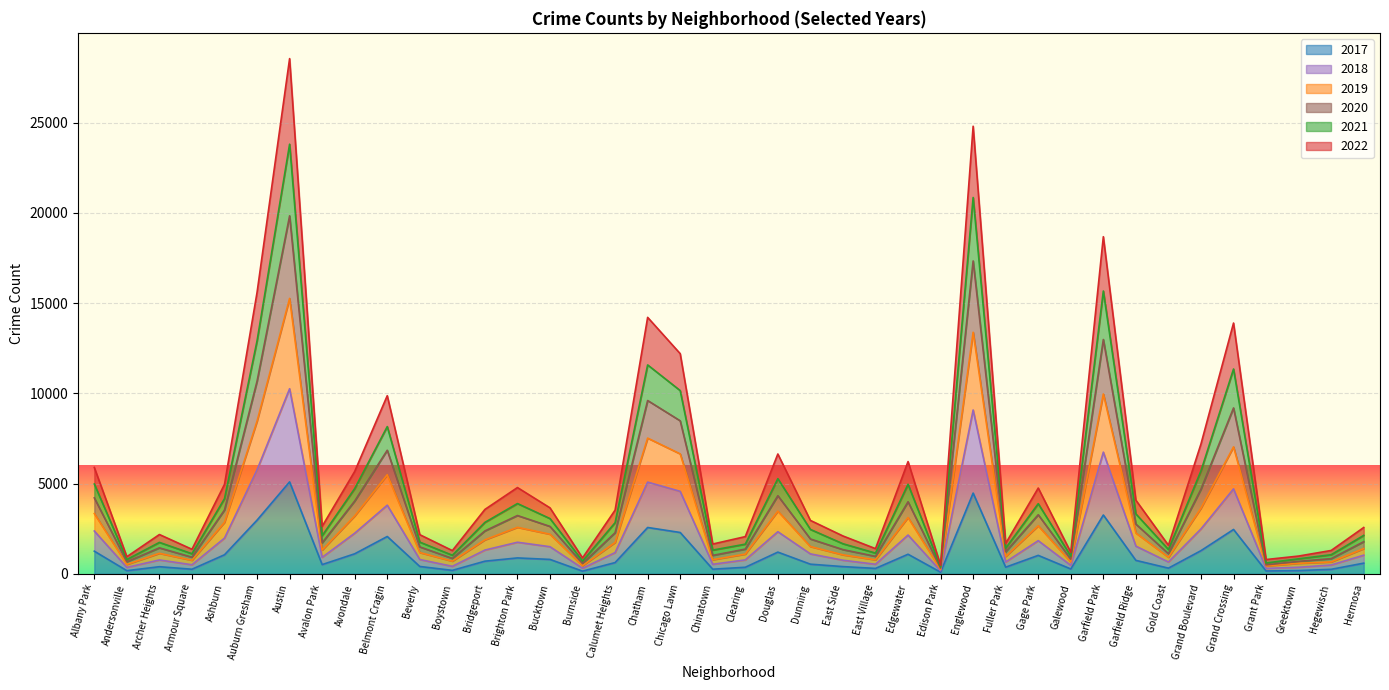

What are all the series names shown in the legend?

2017, 2018, 2019, 2020, 2021, 2022